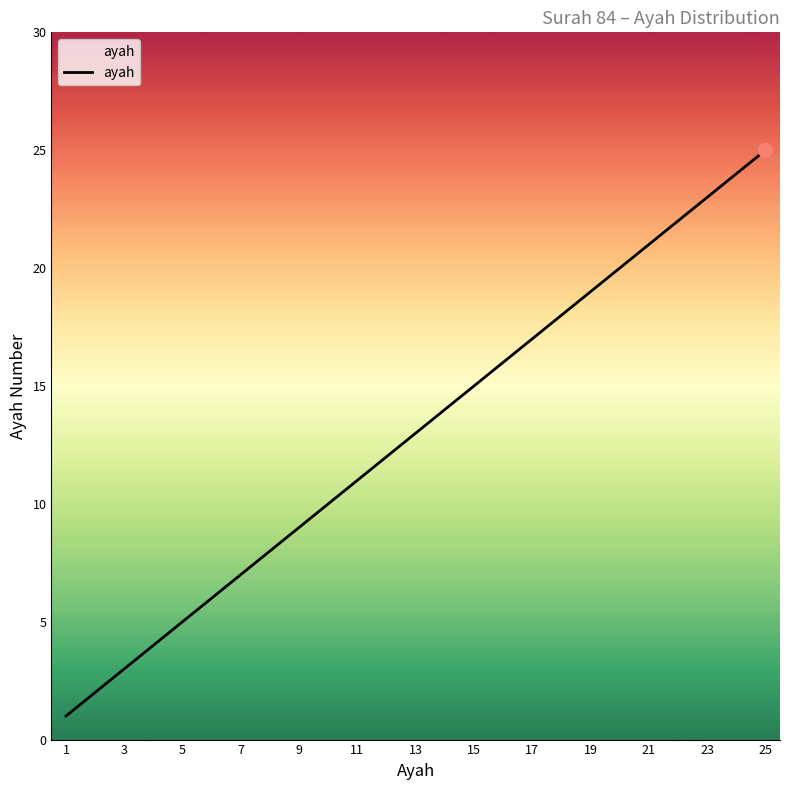

What is the maximum value shown in the chart?

25